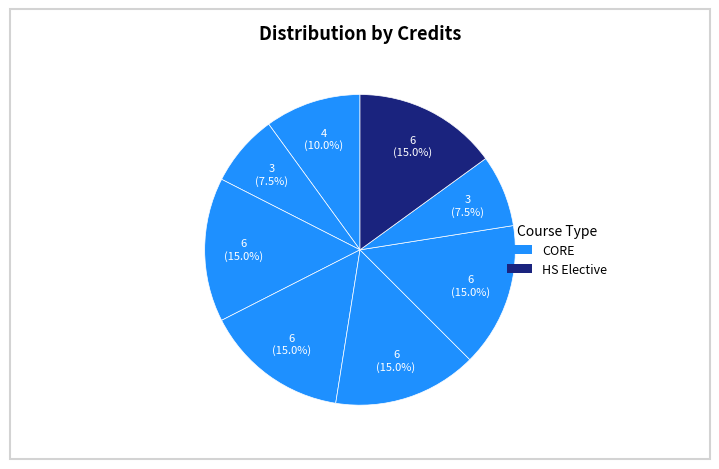

How many slices are in this pie chart?

8